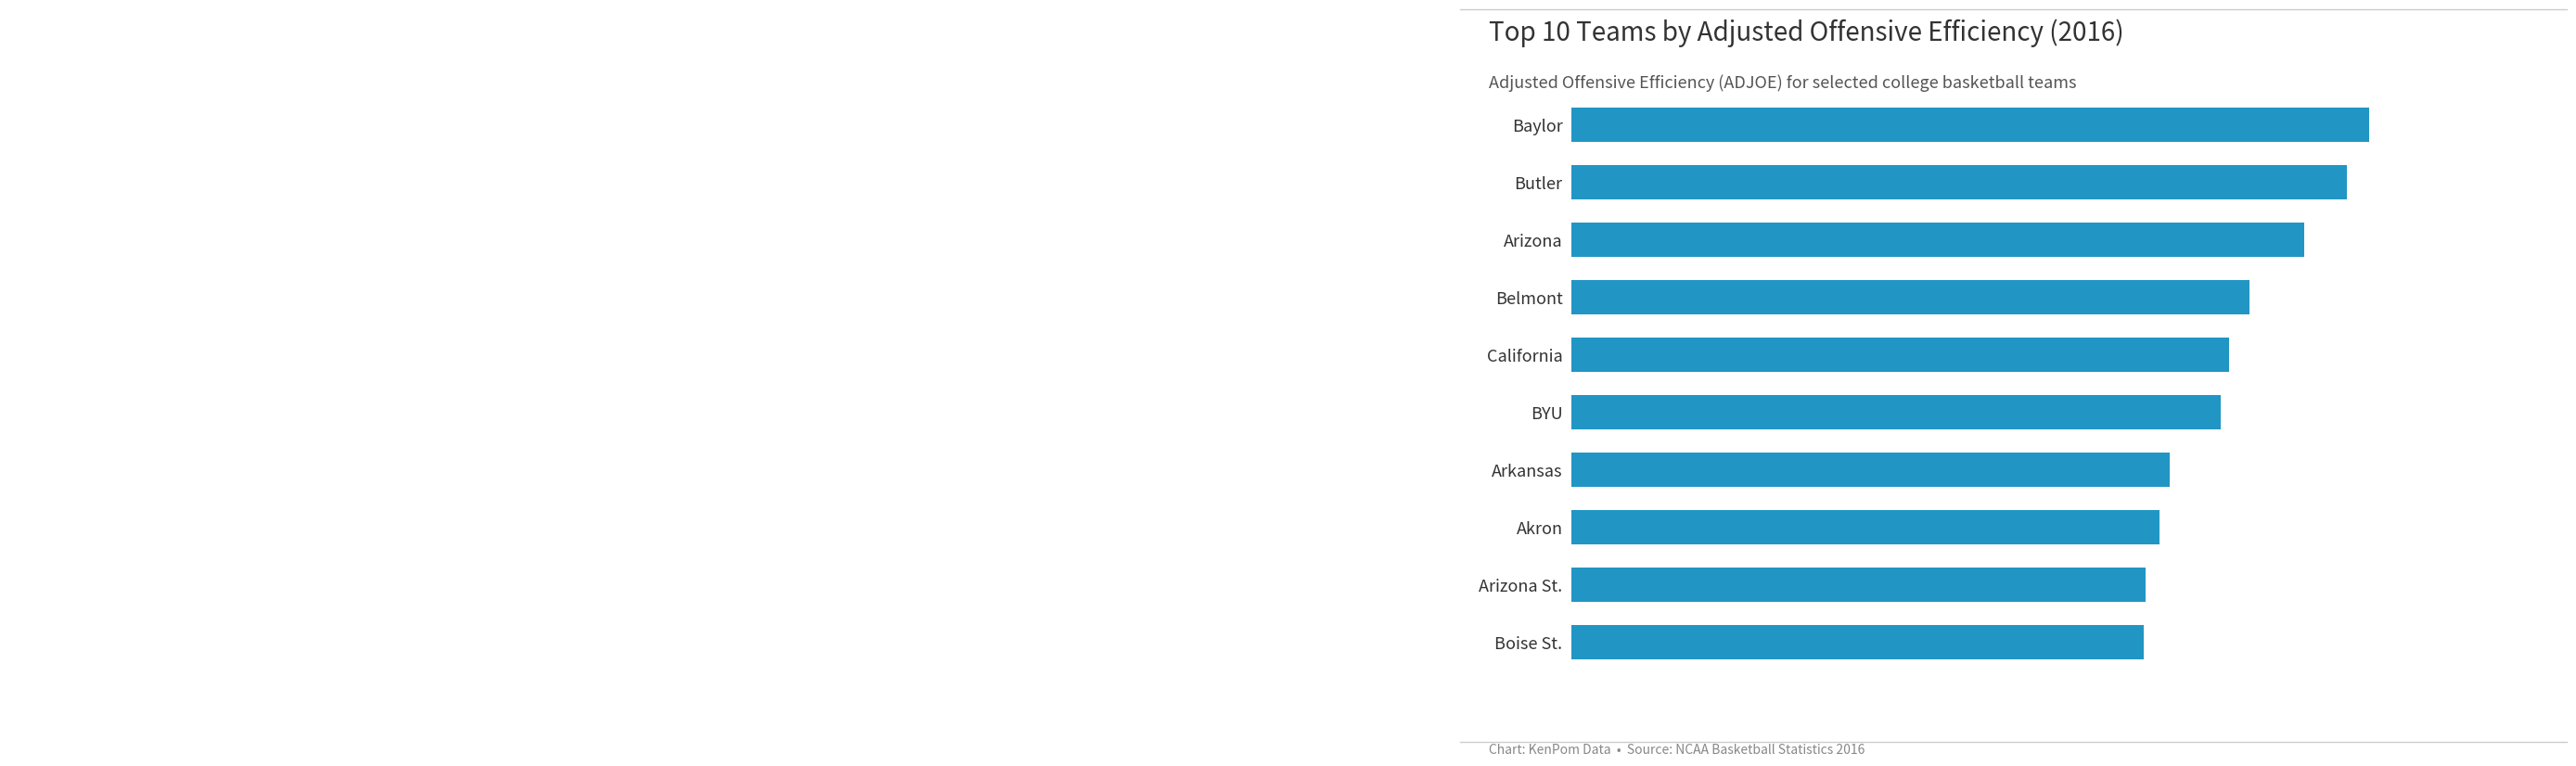

What is the sum of all values?

1126.4